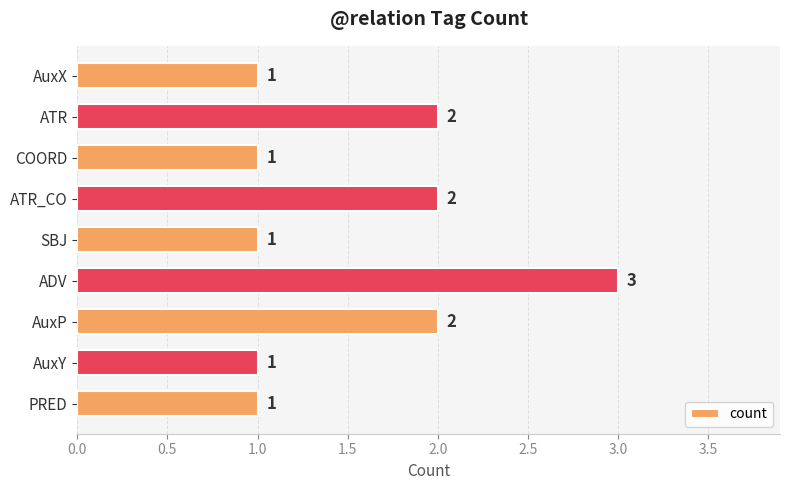

What is the greatest value displayed?

3